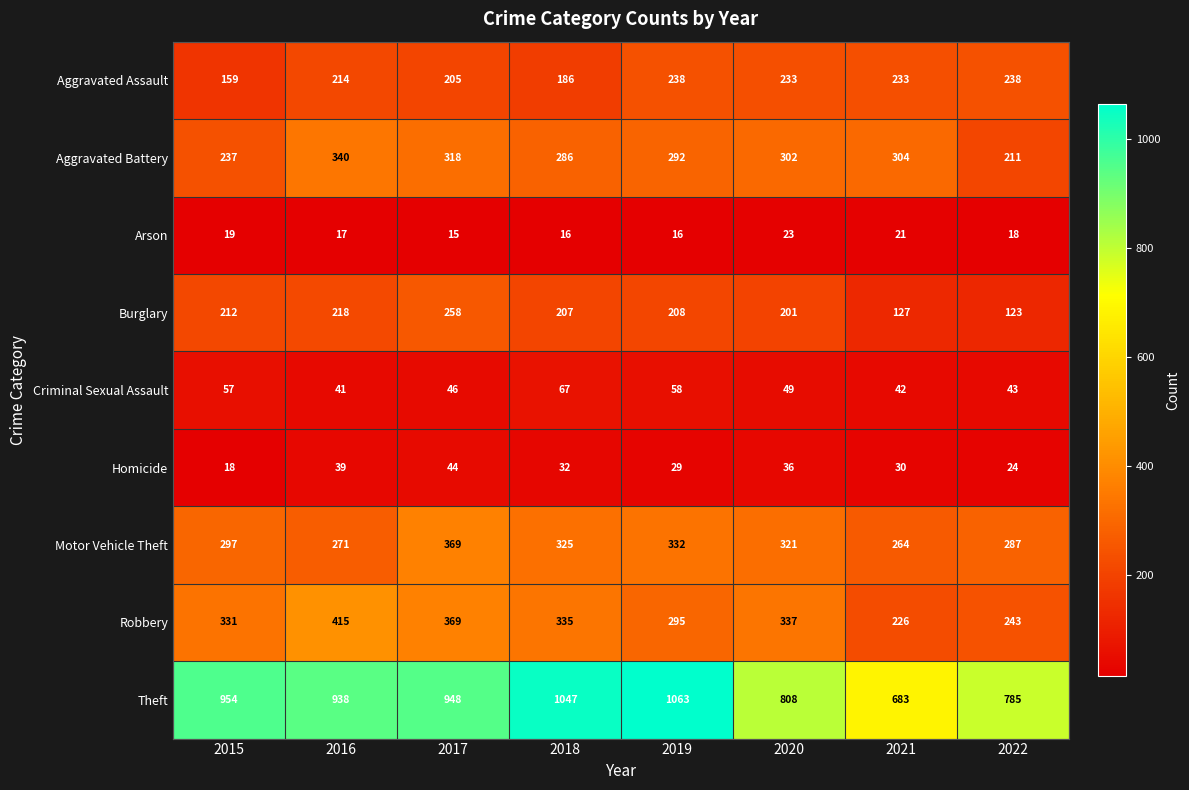

True or false: Aggravated Battery has a value of 211 at 2022.

True